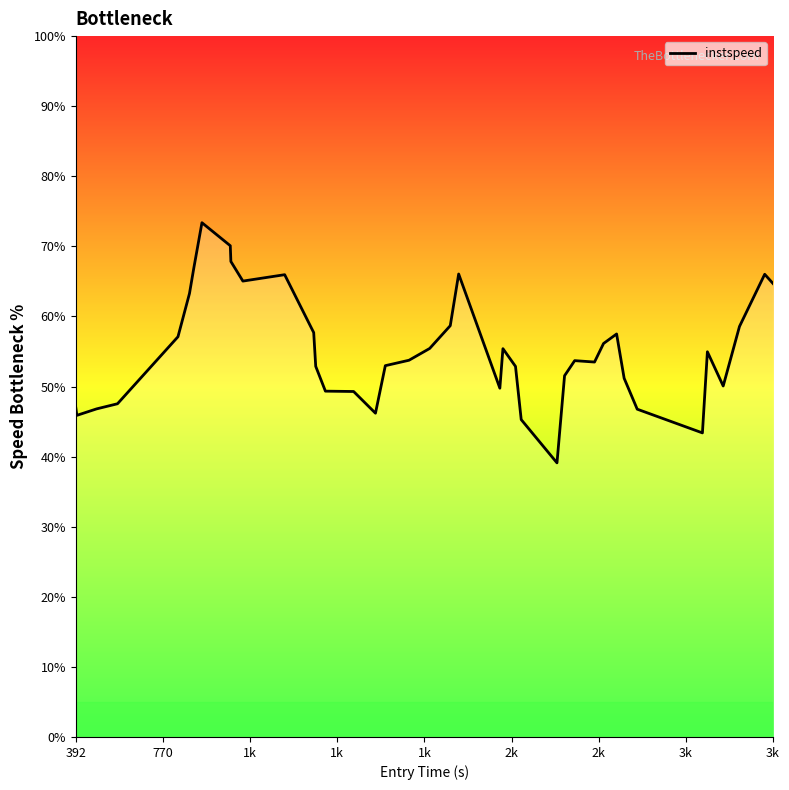

What is the smallest value displayed?

39.1